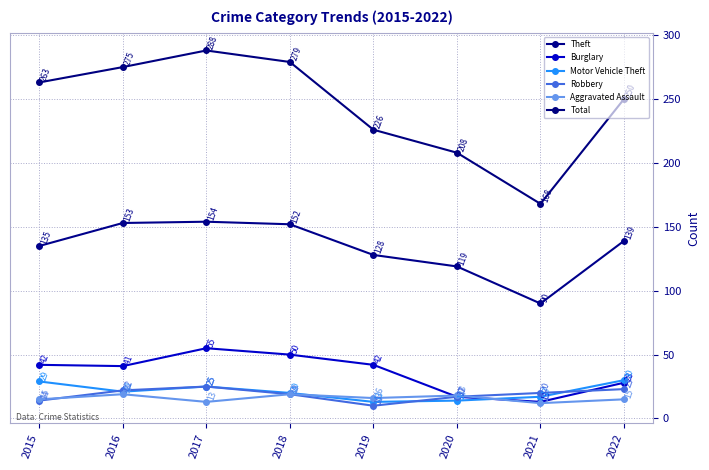

What is the spread (max minus min) of values at 2016?

256